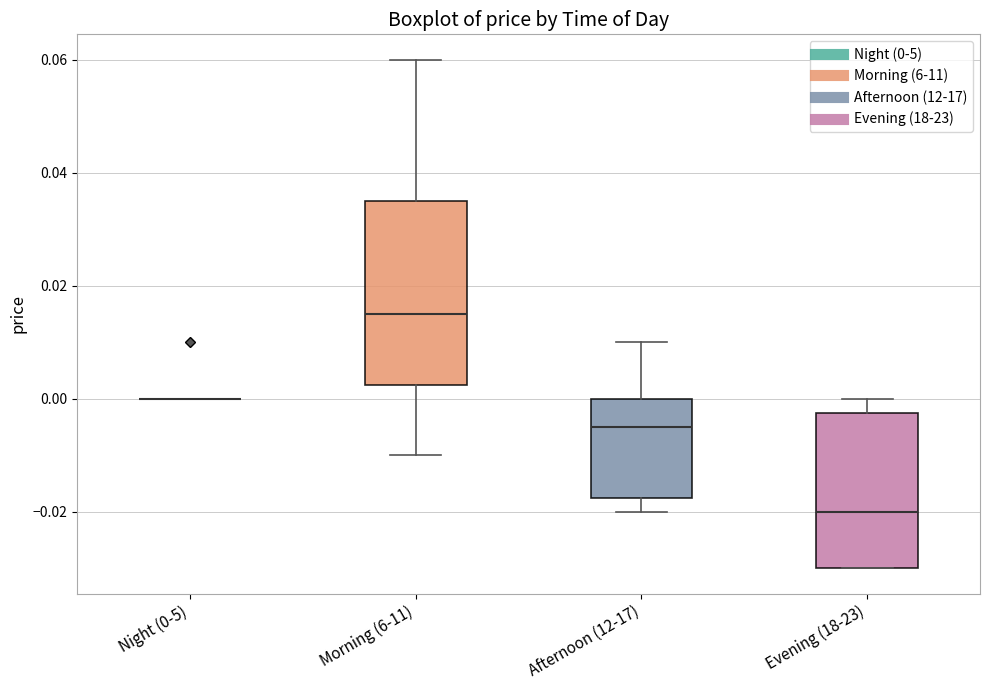

Where is the lower edge of the box for Morning (6-11) on the y-axis? The values are not printed on the chart, so give them approximately, as read against the axis.

0.002